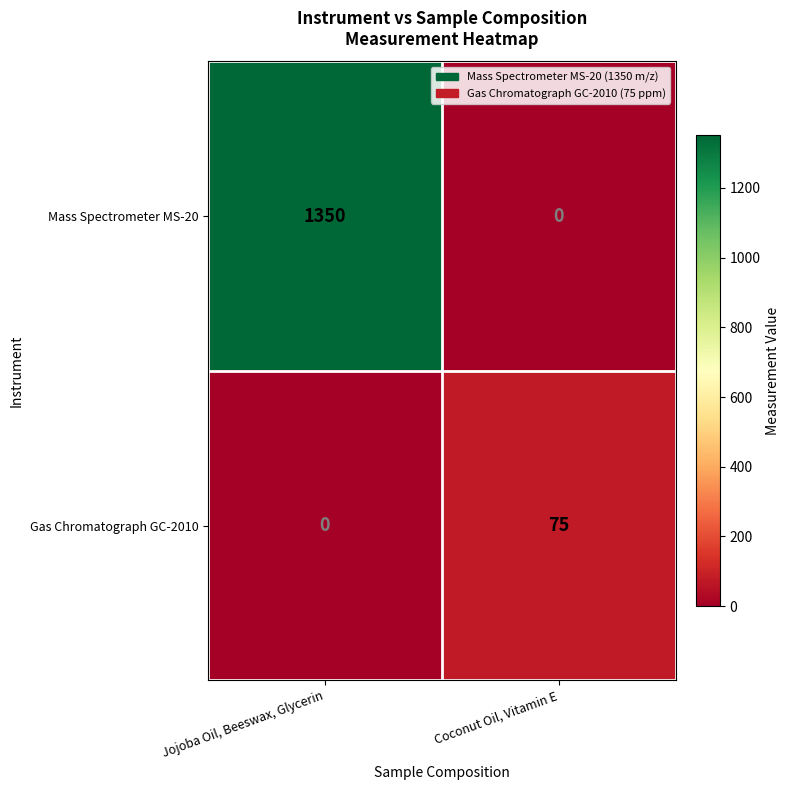

The value of Gas Chromatograph GC-2010 at Jojoba Oil, Beeswax, Glycerin is -40. True or false?

False